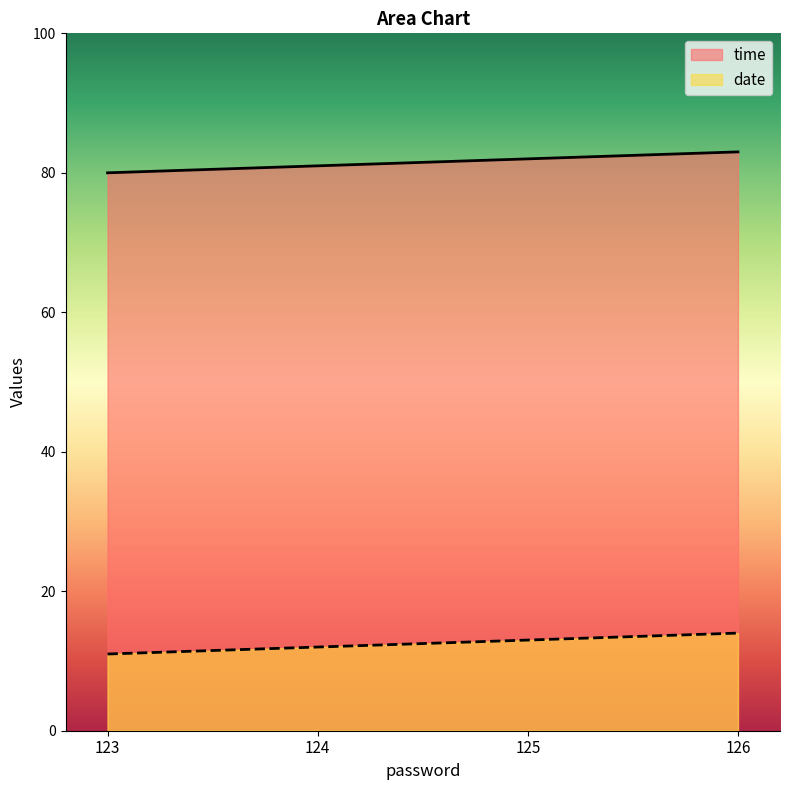

Reading left to right, extract all data points from this chart.

time: 123=80	124=81	125=82	126=83
date: 123=11	124=12	125=13	126=14